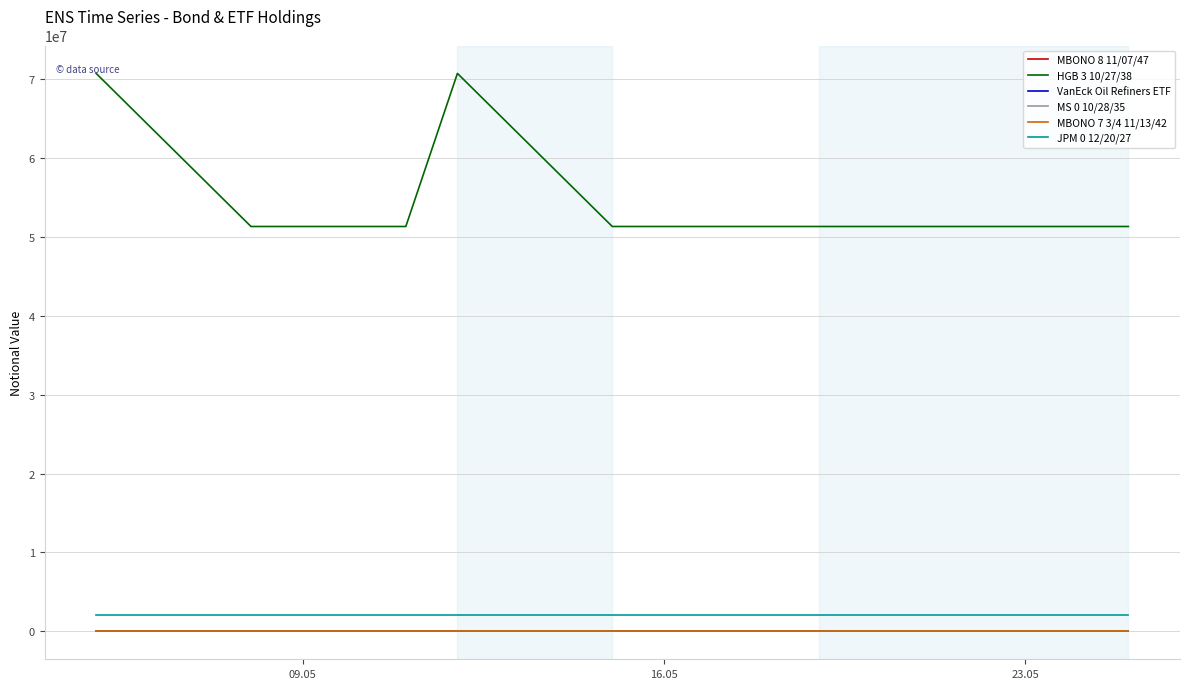

True or false: MS 0 10/28/35 and JPM 0 12/20/27 intersect in this chart.

False